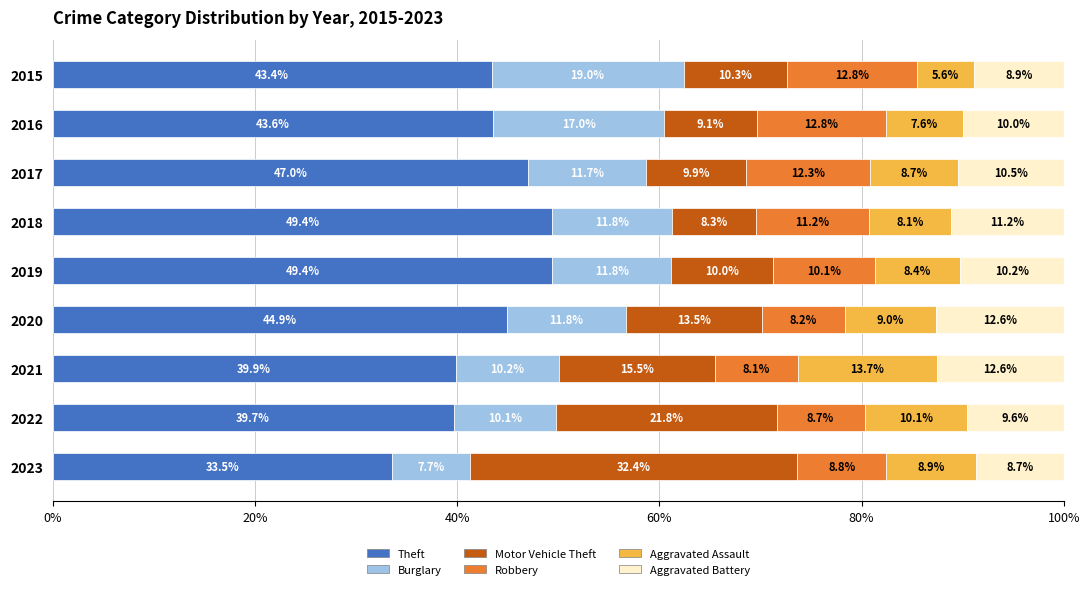

What is the total value across all series at 2021?

100.0